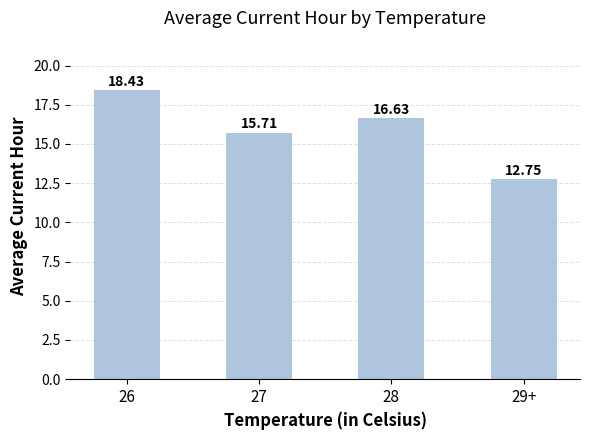

What is the sum of the values at 28 and 26?

35.1